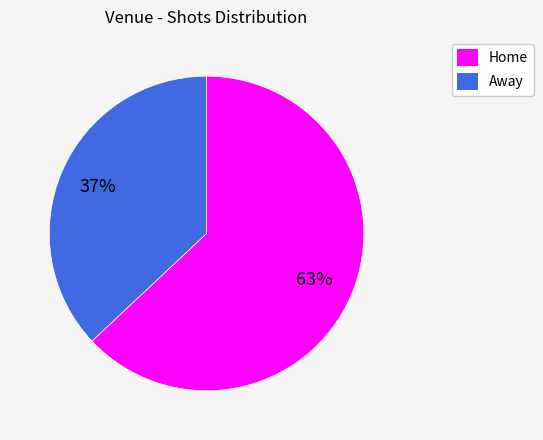

Do Away and Home together represent more than half of the pie?

Yes